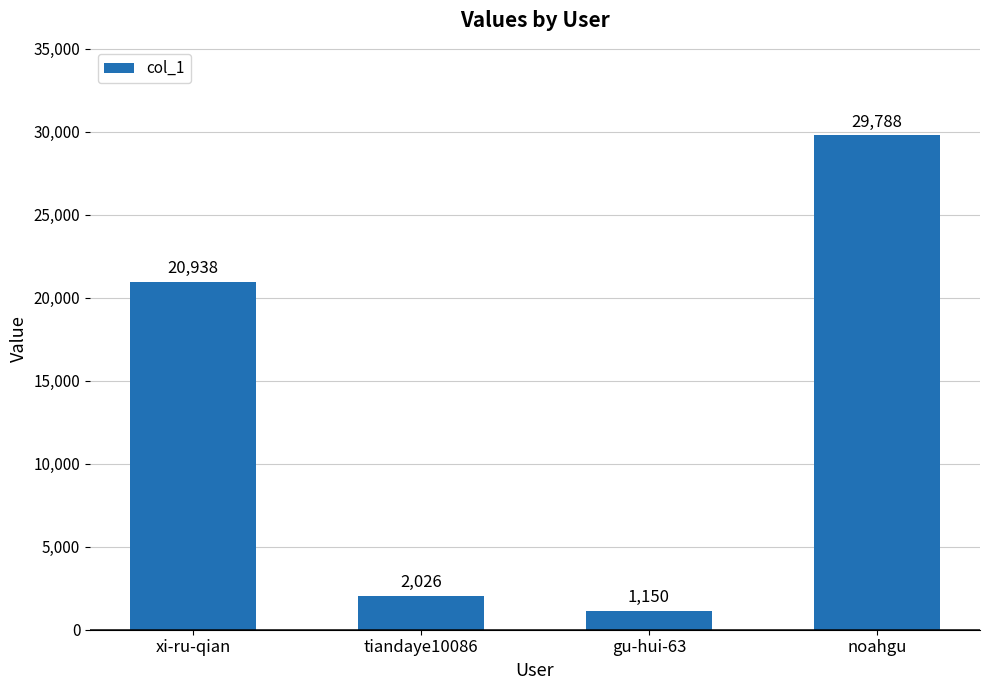

What is the minimum value shown in the chart?

1150